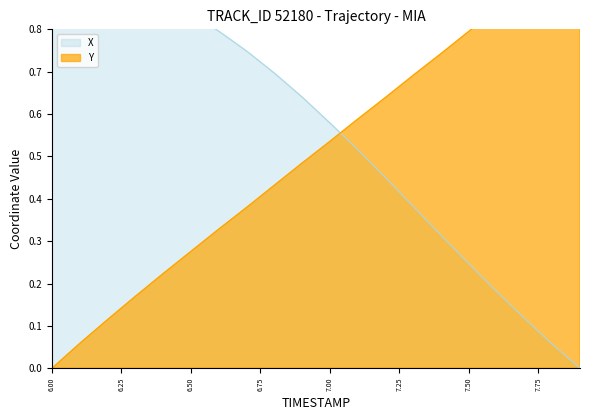

What is the difference between the X values at 6.7 and 6.8?

0.1